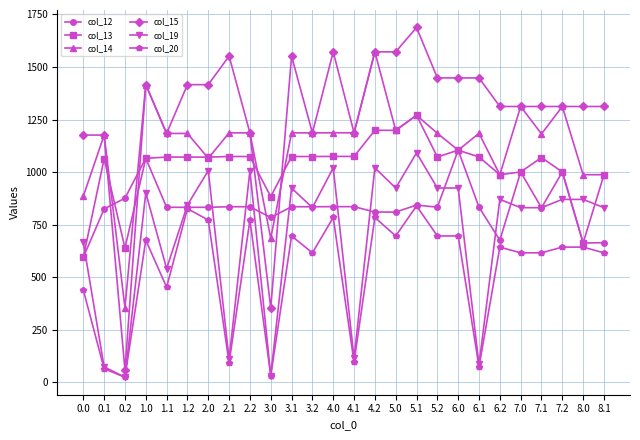

What is the difference between the second highest and second lowest values in the col_12 series?

403.0